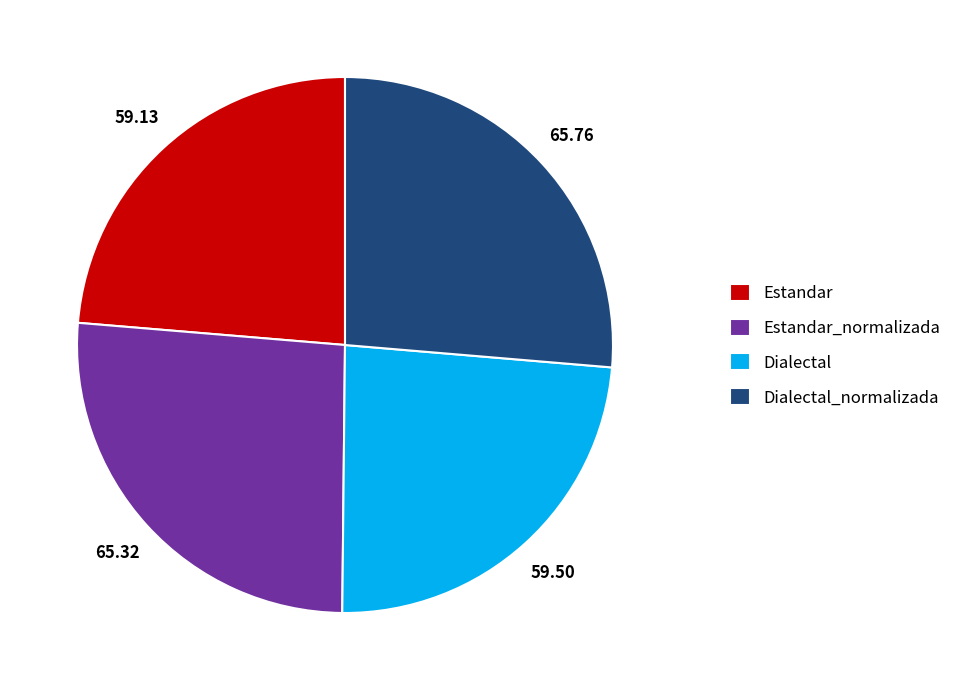

Is there a majority slice in this chart?

No